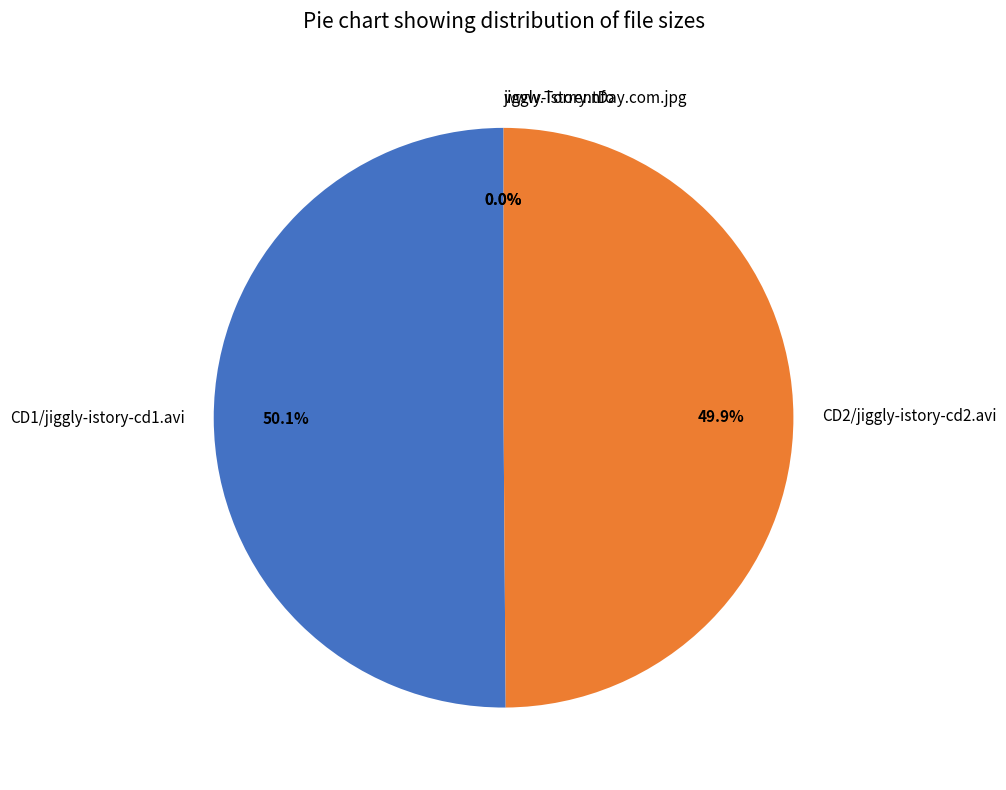

What is the ratio of the value at CD1/jiggly-istory-cd1.avi to the value at CD2/jiggly-istory-cd2.avi?

1.0